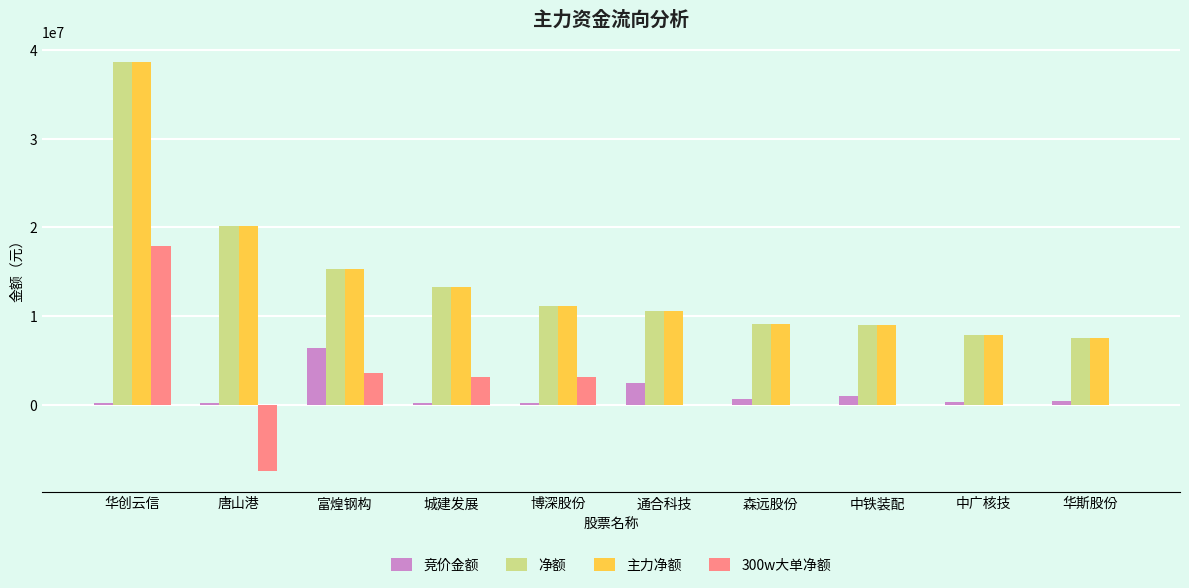

What are all the series names shown in the legend?

竞价金额, 净额, 主力净额, 300w大单净额